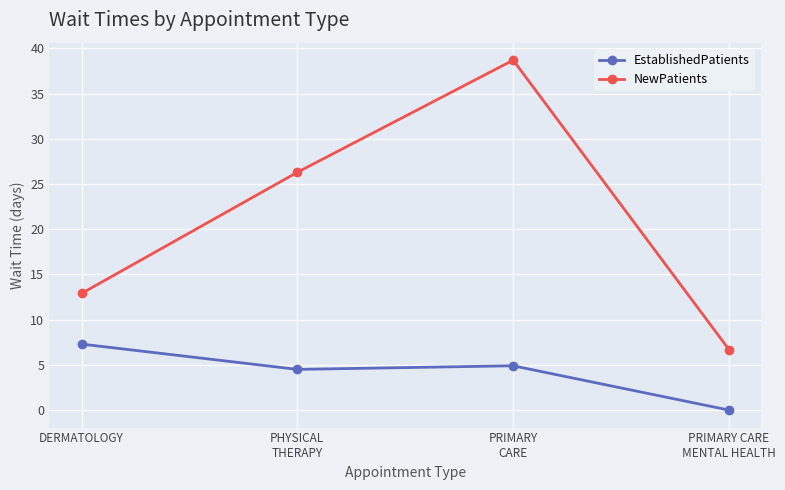

True or false: EstablishedPatients and NewPatients intersect in this chart.

False